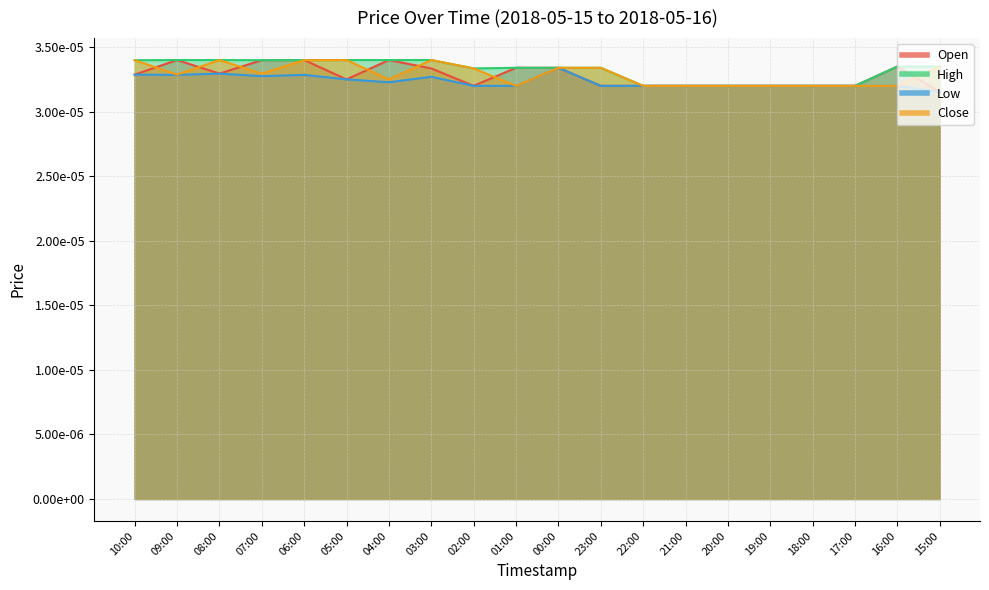

True or false: Close and High cross at least once.

False